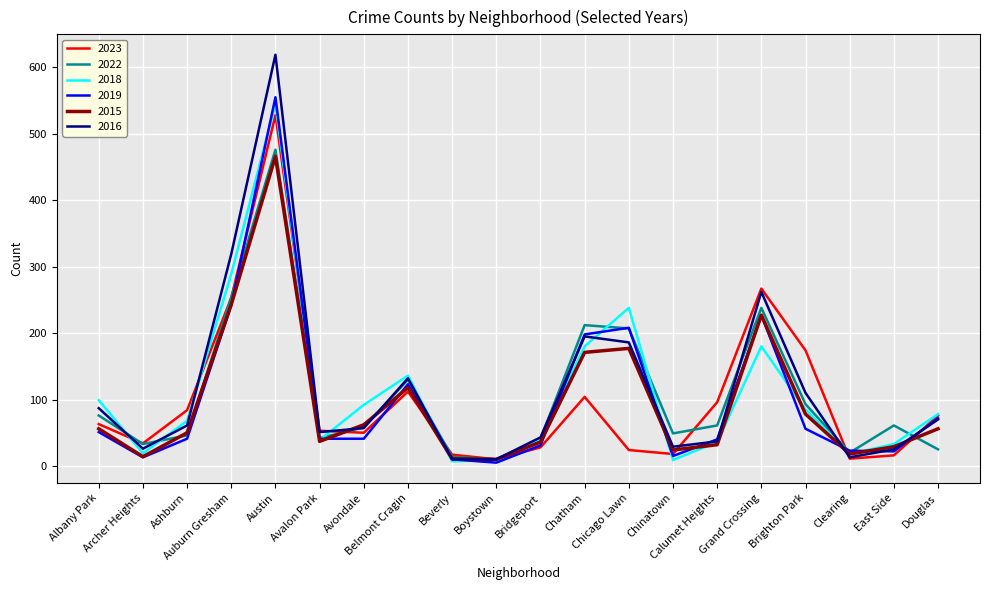

What is the difference between the highest and lowest values at Ashburn?

43